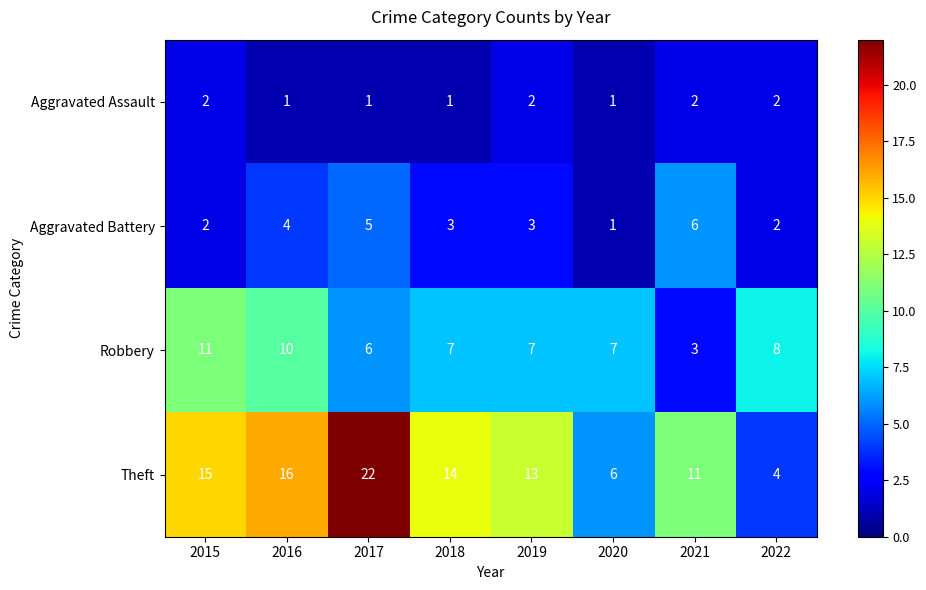

At which label does Robbery reach its minimum?

2021